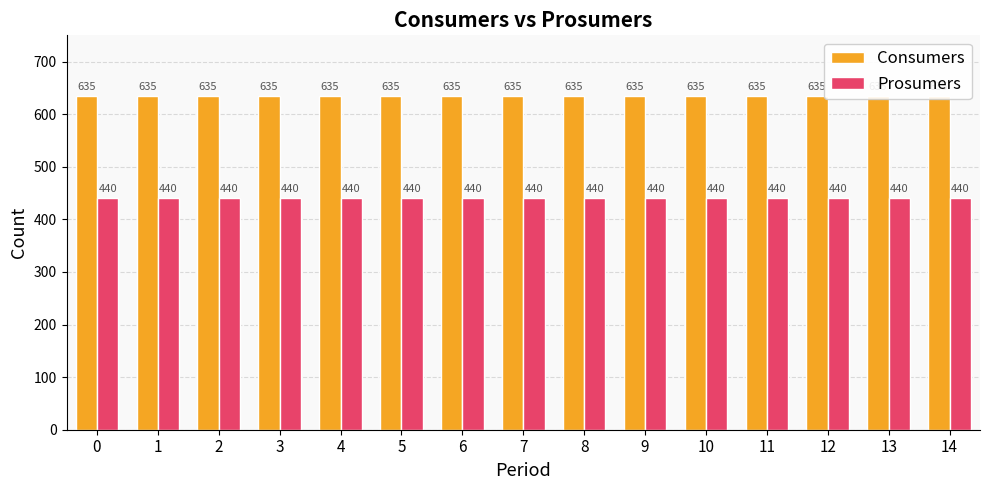

Rank the series by their average value, from highest to lowest.

Consumers, Prosumers